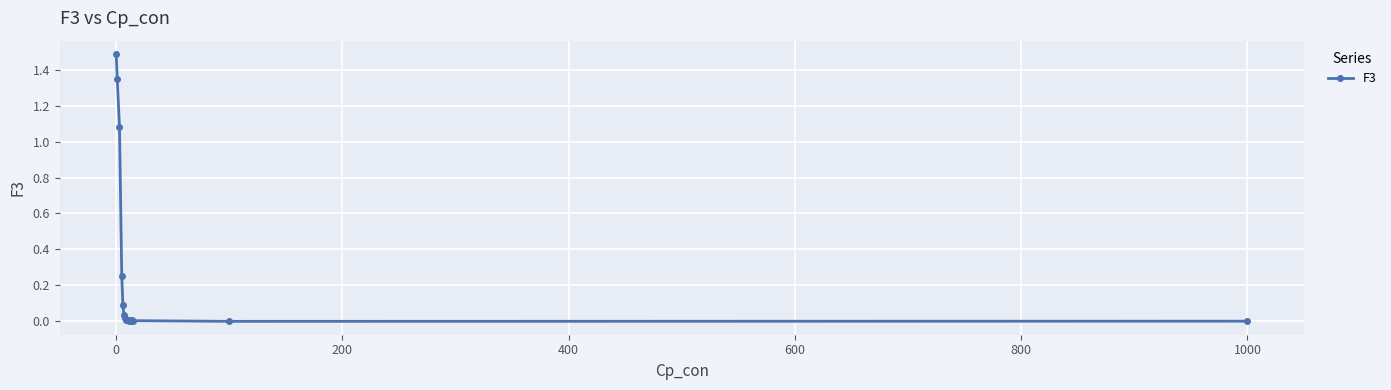

What is the greatest value displayed?

1.5